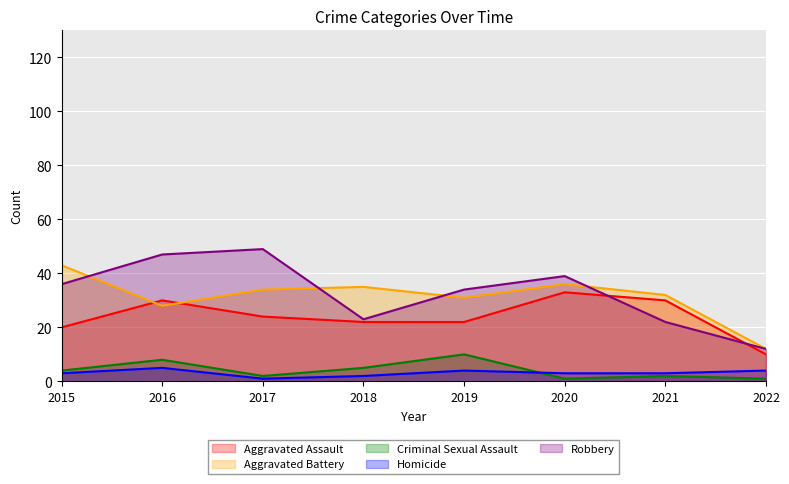

Which series has the widest spread of values?

Robbery